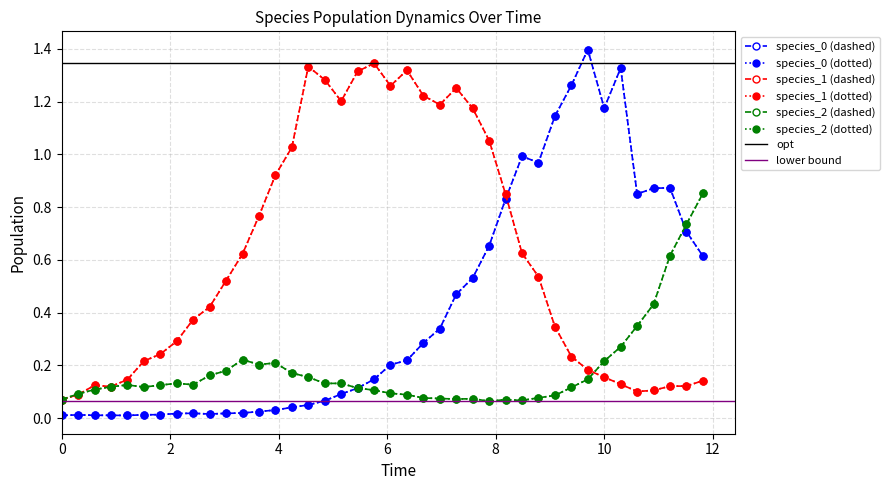

True or false: species_0 has more than 0 points higher than both neighbors.

True